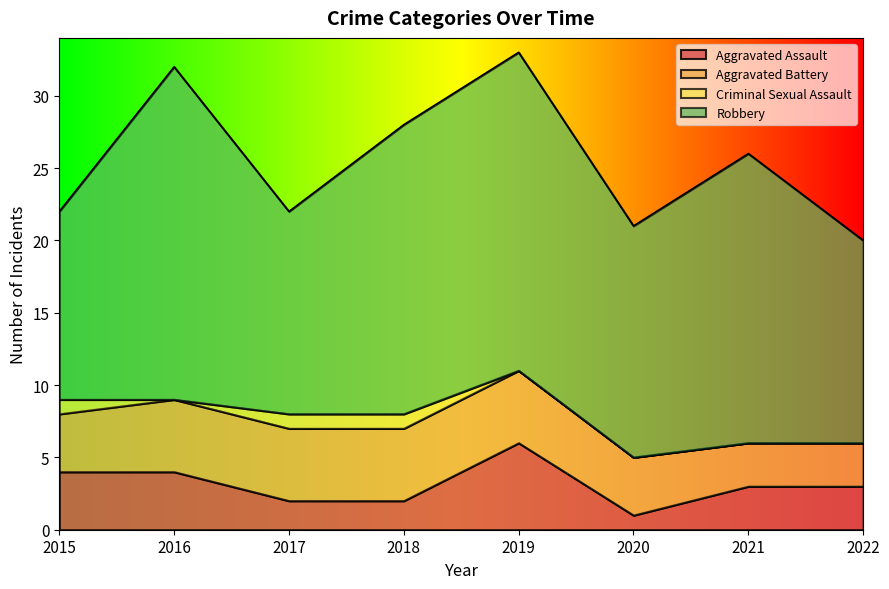

True or false: Robbery and Criminal Sexual Assault intersect in this chart.

False